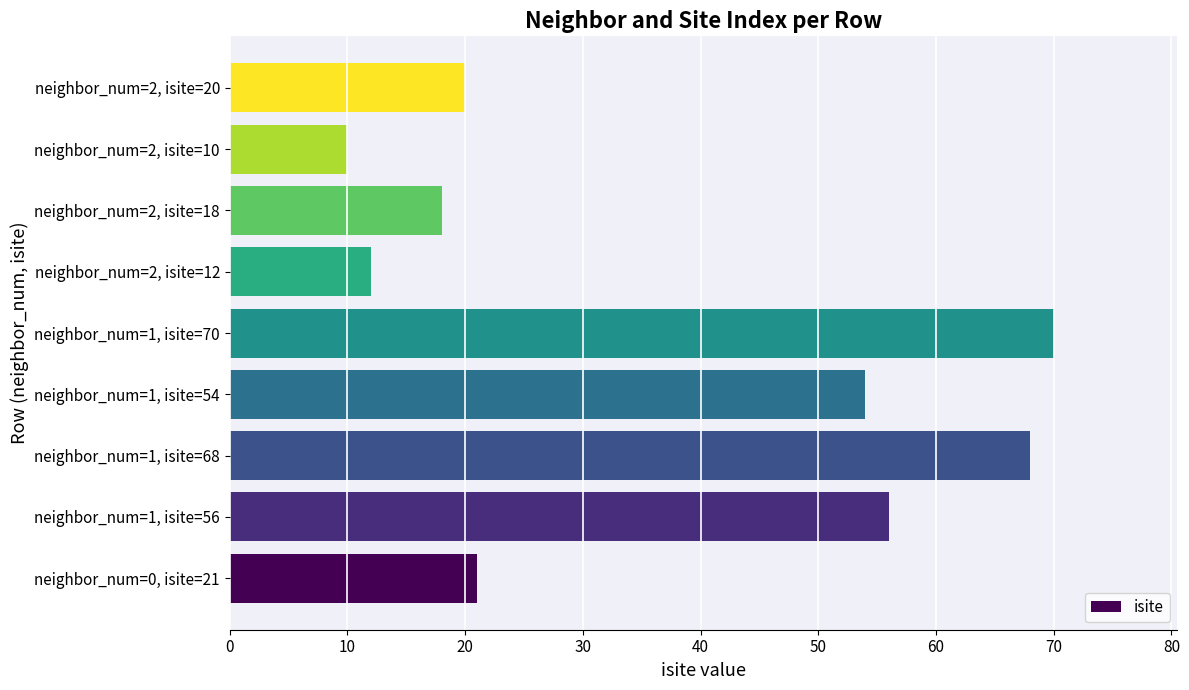

True or false: the data shows 68 at neighbor_num=1, isite=68.

True